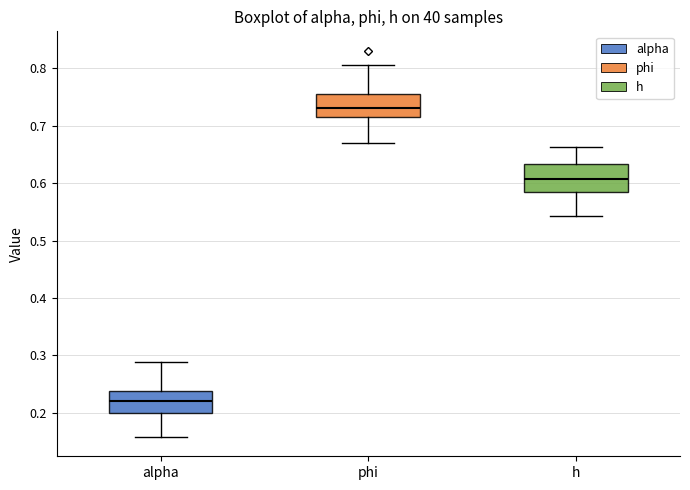

Reading left to right, read every box against the y-axis: the position of its median line, the range the box covers, and the ends of its whiskers. The values are not printed on the chart, so give them approximately, as read against the axis.

alpha: median 0.22, box 0.20 to 0.24, whiskers 0.16 to 0.29
phi: median 0.73, box 0.71 to 0.75, whiskers 0.67 to 0.80
h: median 0.61, box 0.58 to 0.63, whiskers 0.54 to 0.66